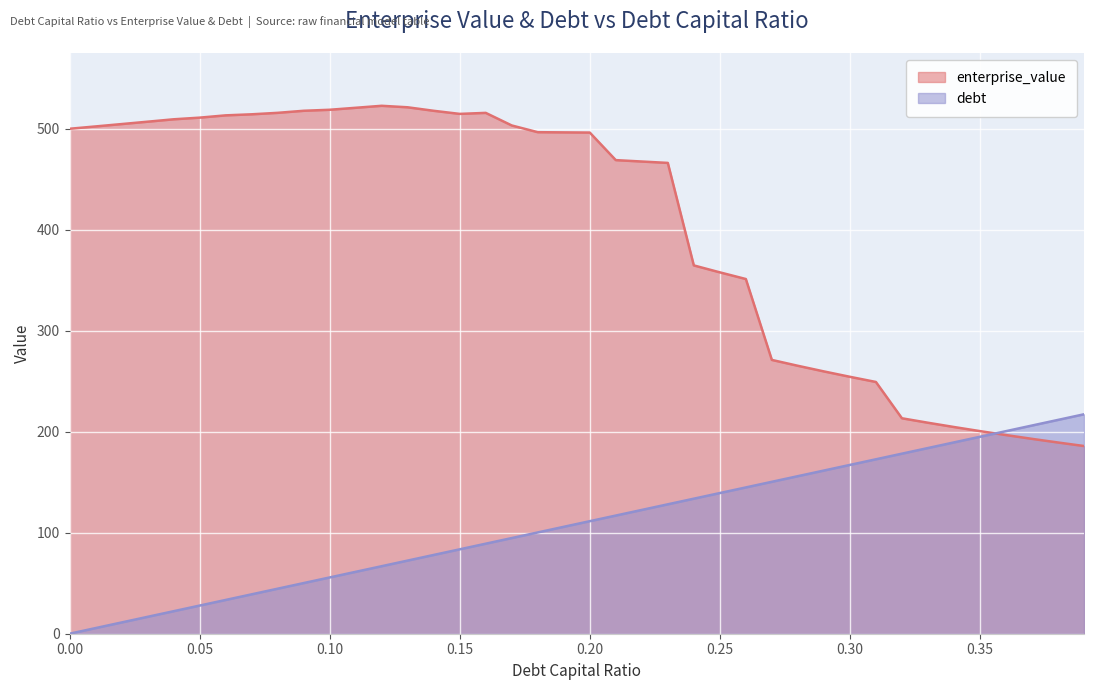

The value of enterprise_value at 0.22 is 249.5. True or false?

False